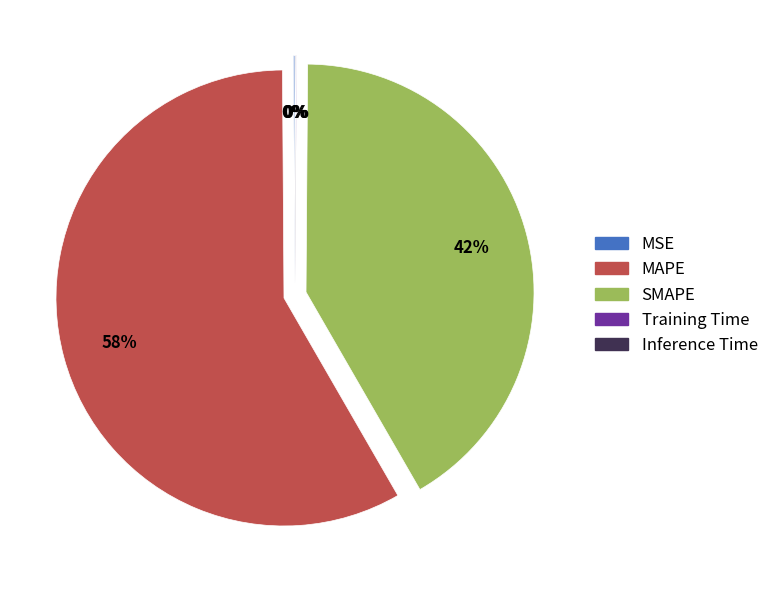

To the nearest percent, what portion does SMAPE represent?

42%